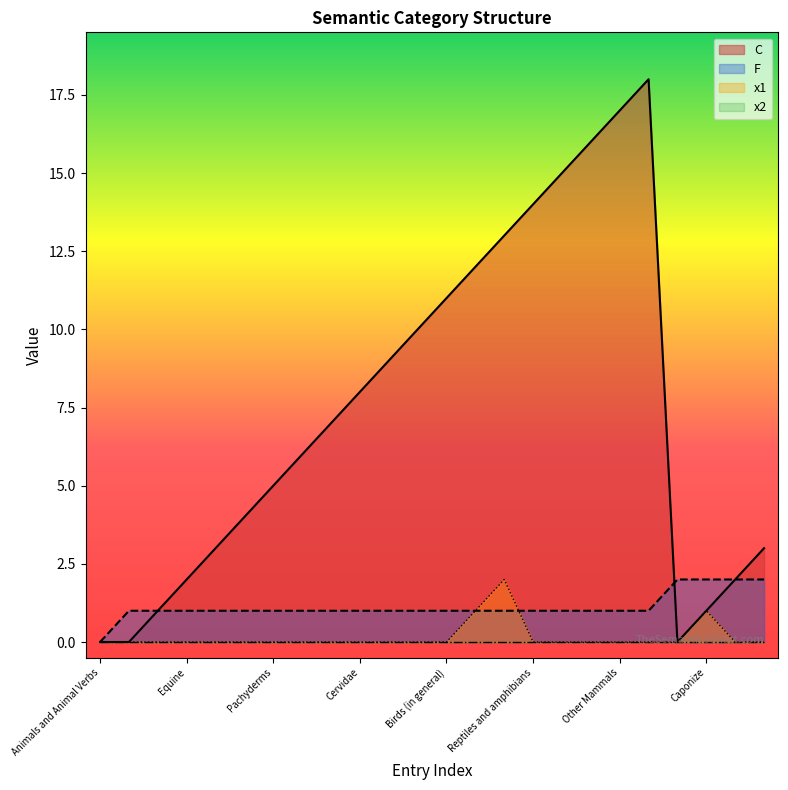

What is the difference between the maximum and minimum values in the C series?

18